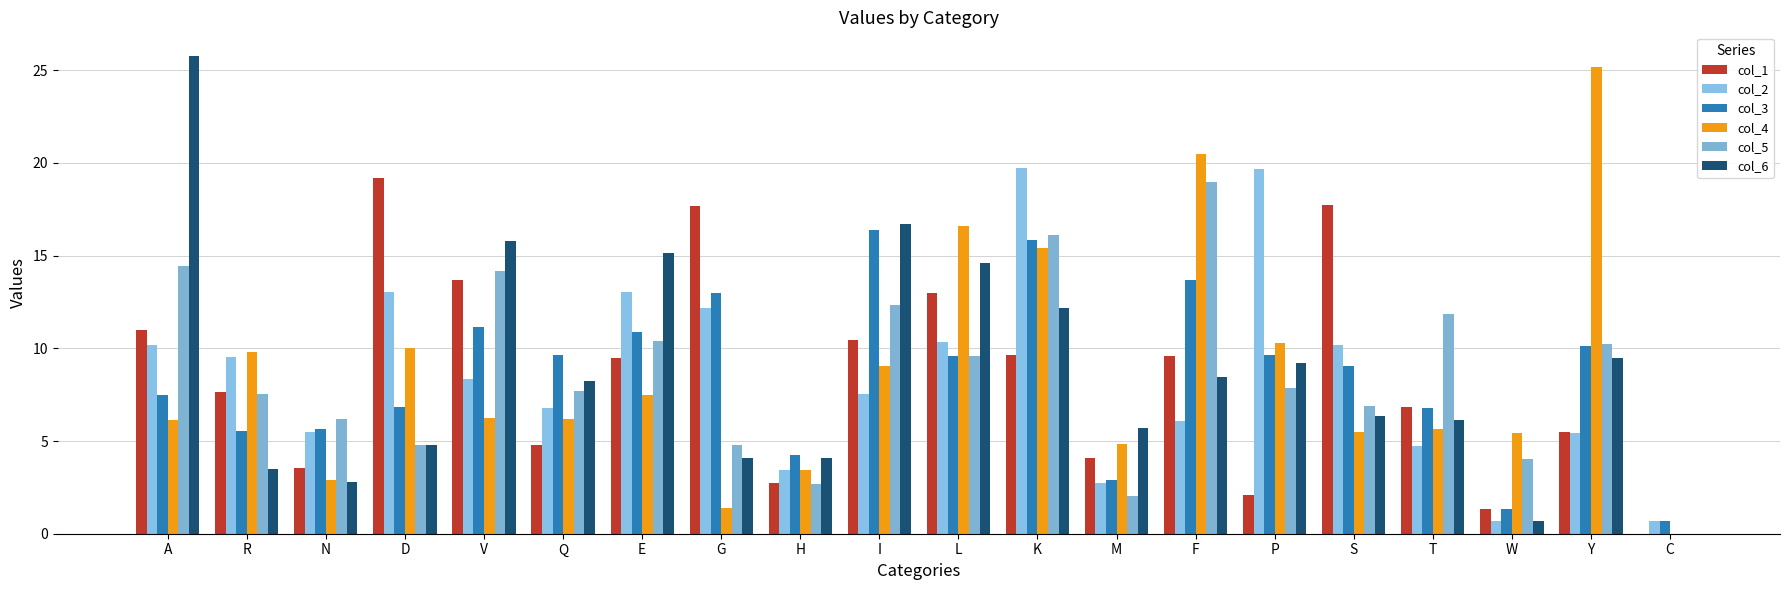

What are all the series names shown in the legend?

col_1, col_2, col_3, col_4, col_5, col_6